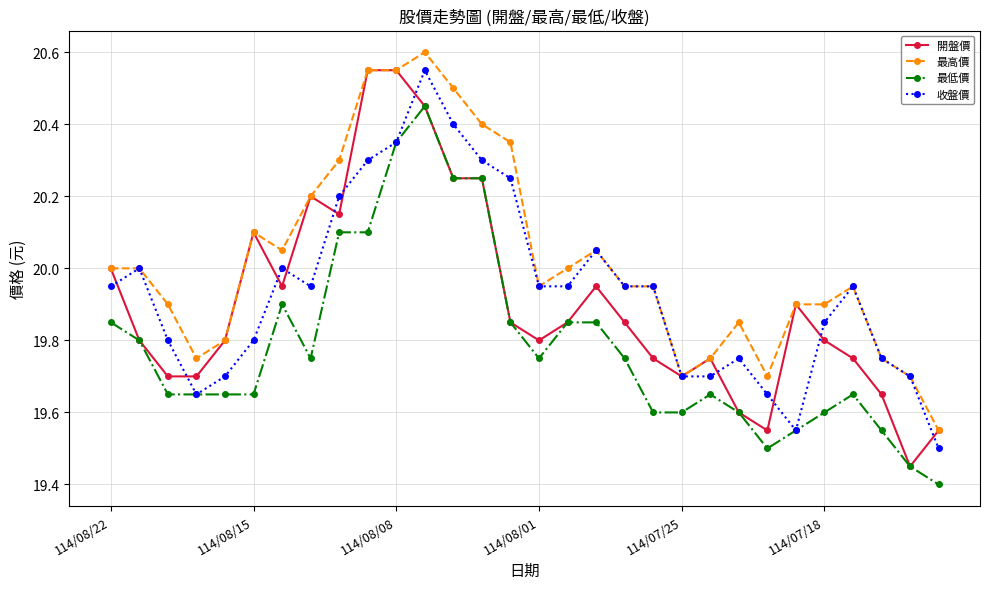

At how many categories does at least one series exceed 19?

30